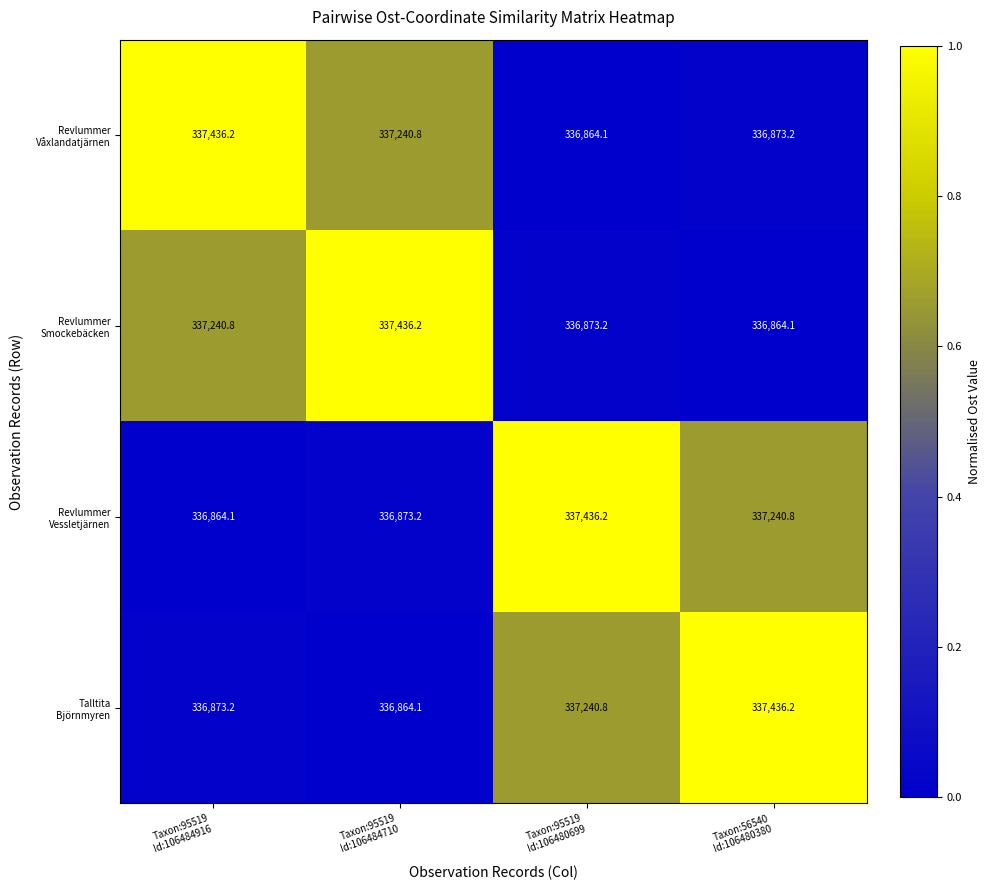

At how many categories does at least one series exceed 336910?

4